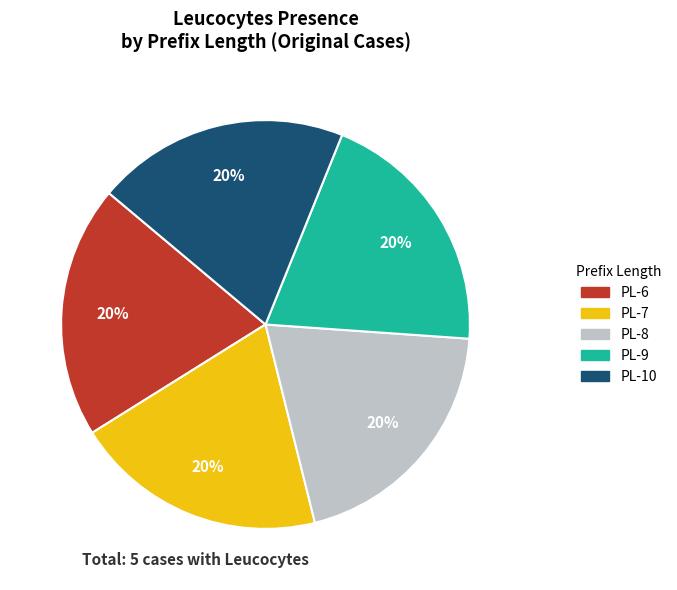

Count the number of slices in the pie.

5